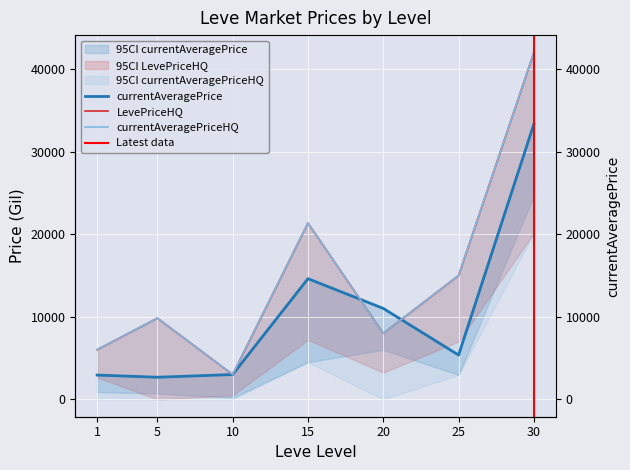

True or false: currentAveragePriceHQ has a value of 8576.5 at 15.

False